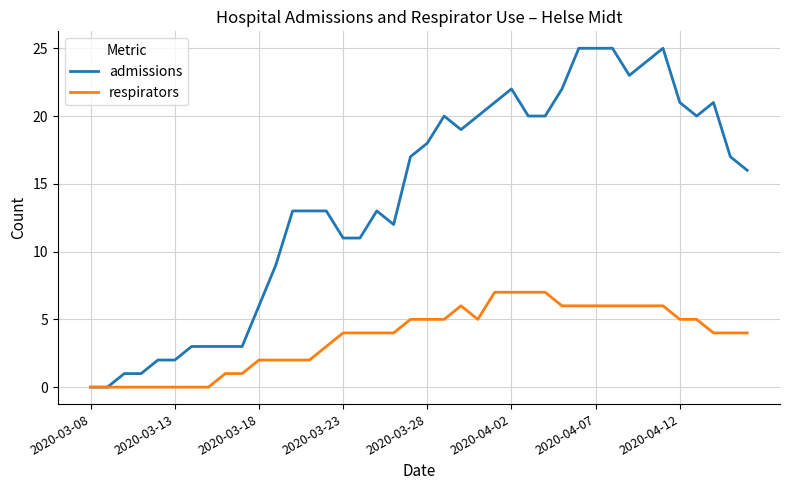

List the series in order of their peak value, lowest first.

respirators, admissions